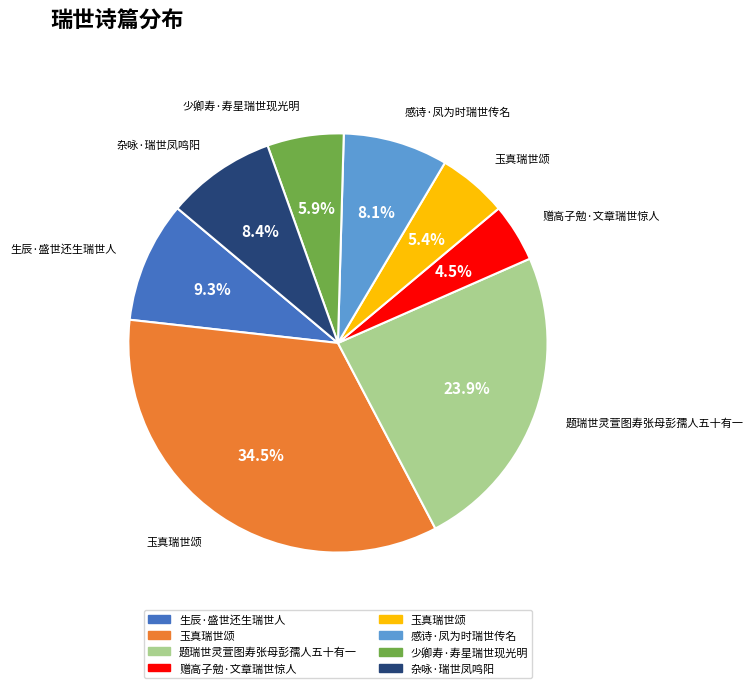

Is there any slice that represents more than half of the pie?

No